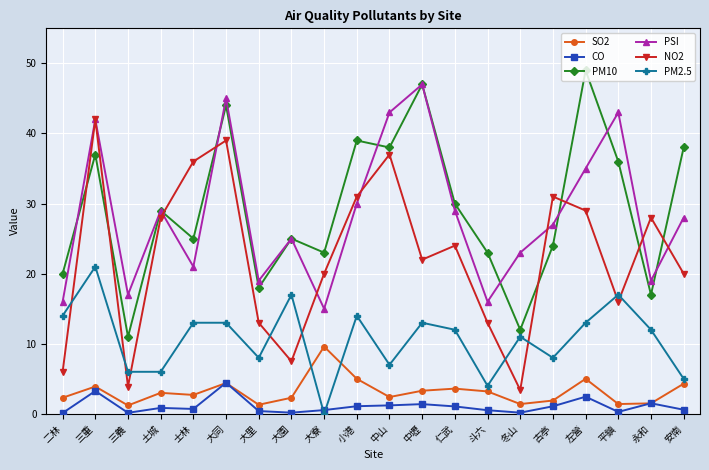

What position from the right is 斗六?

7